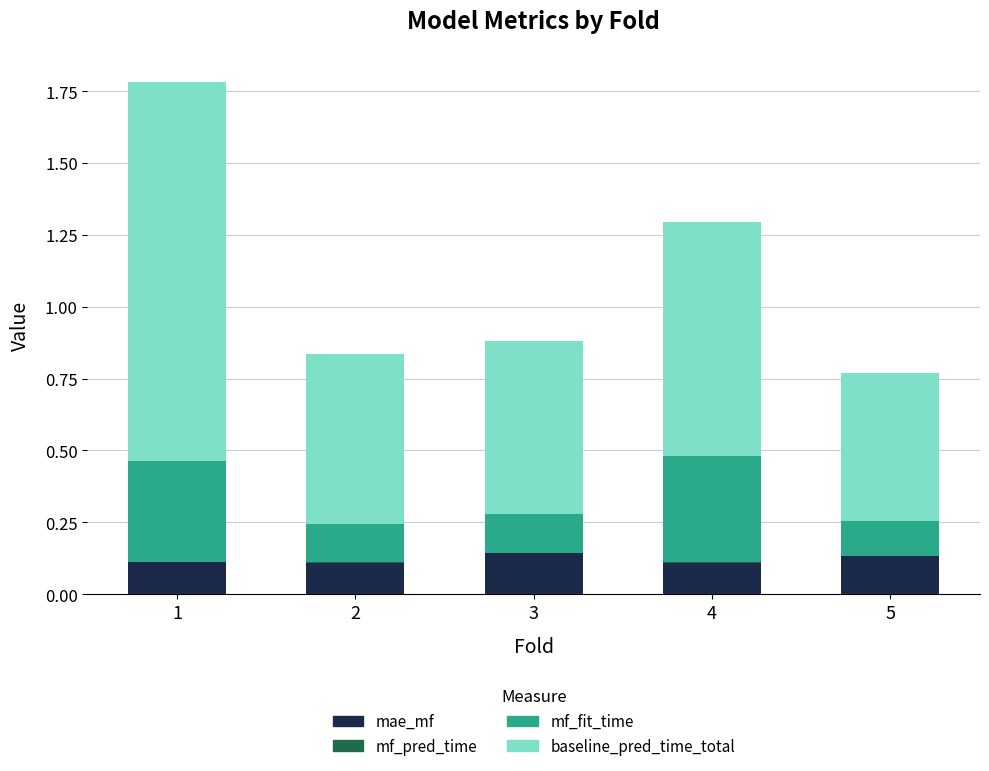

Is it true that mae_mf equals 0.1 at 1?

True